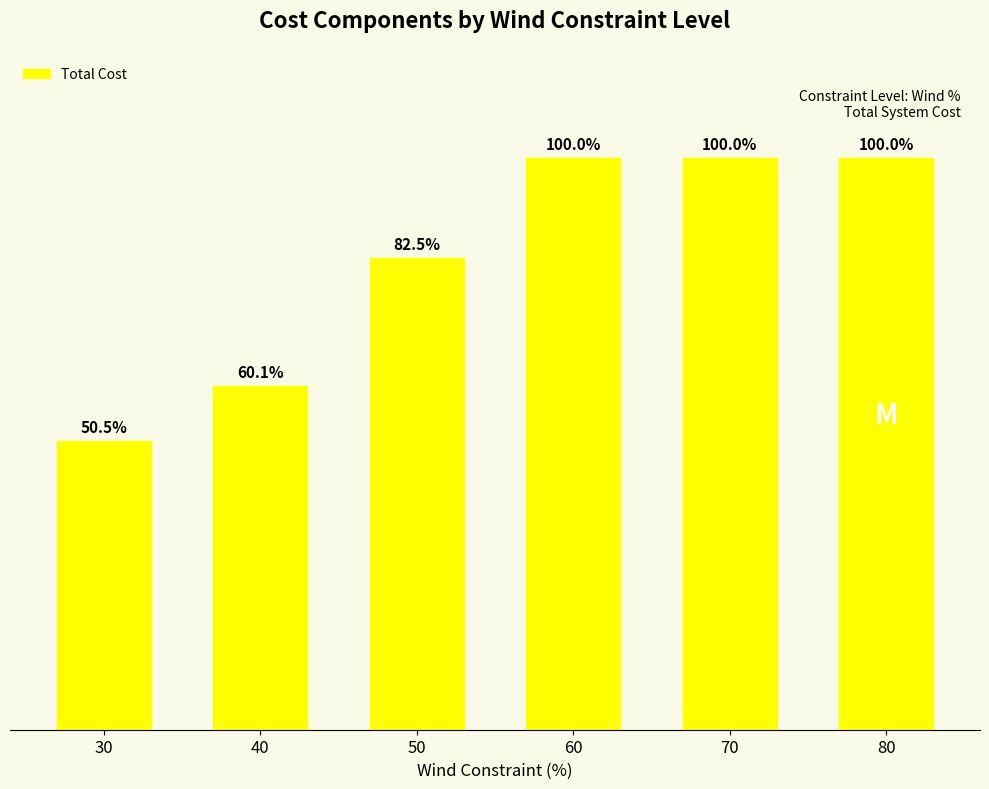

List the labels in order of value, largest first.

80, 70, 60, 50, 40, 30